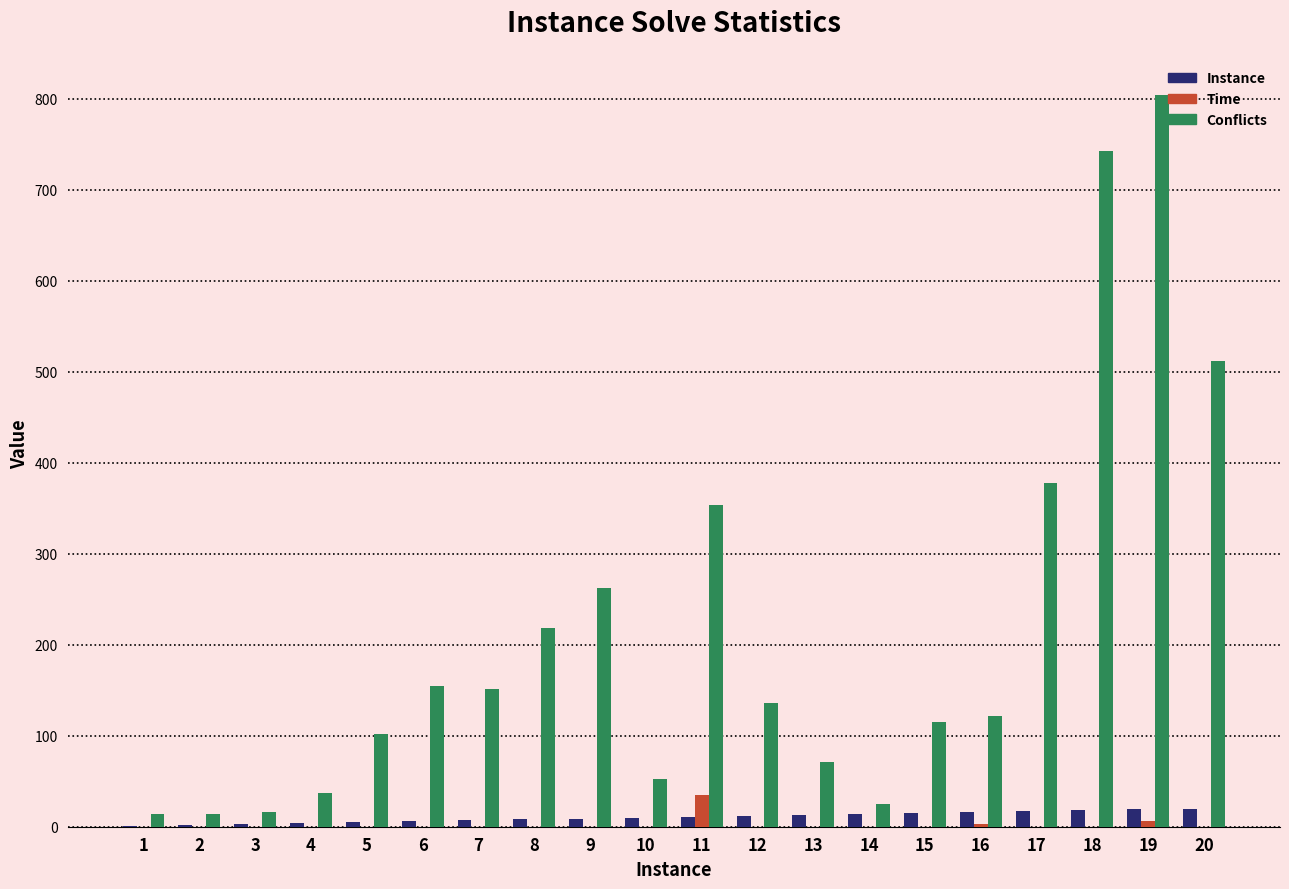

Which label corresponds to the largest value in the chart?

19